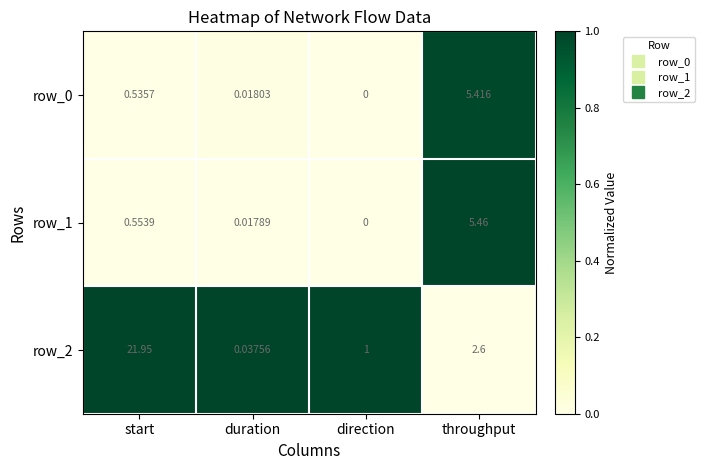

Which series has the largest range (max minus min)?

row_2